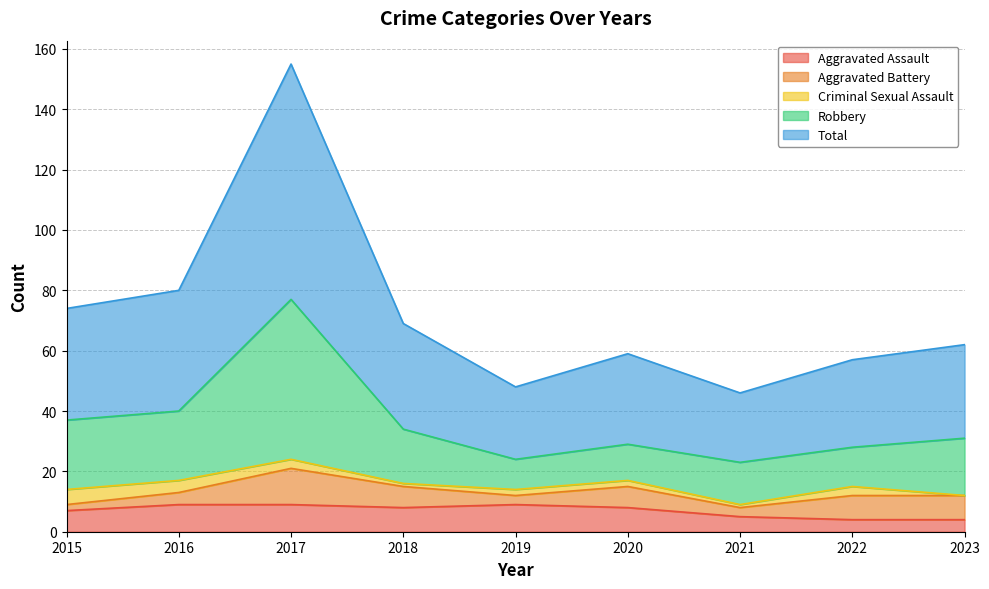

Is it true that Aggravated Assault equals 4 at 2023?

True